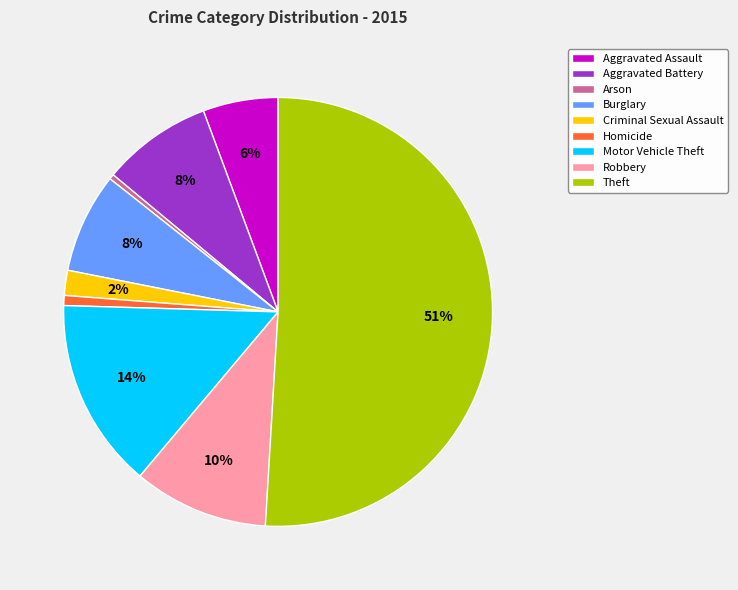

Combined, do Theft and Aggravated Assault account for over 50%?

Yes